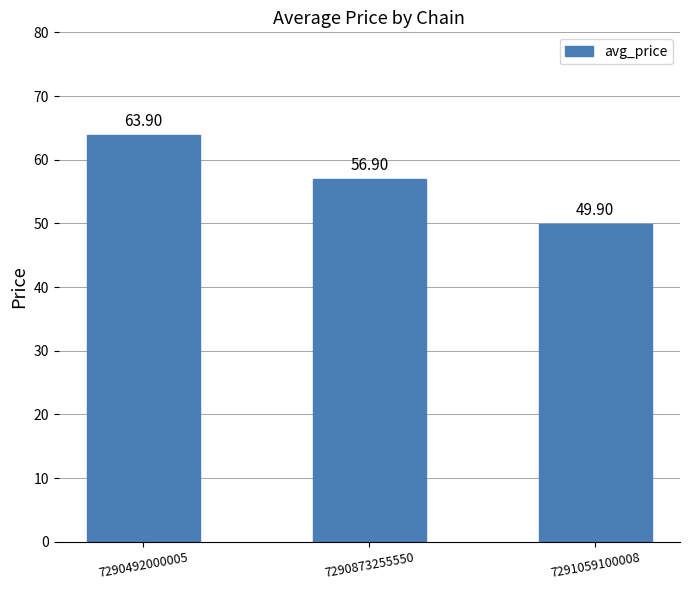

What is the difference between the maximum and minimum values?

14.0